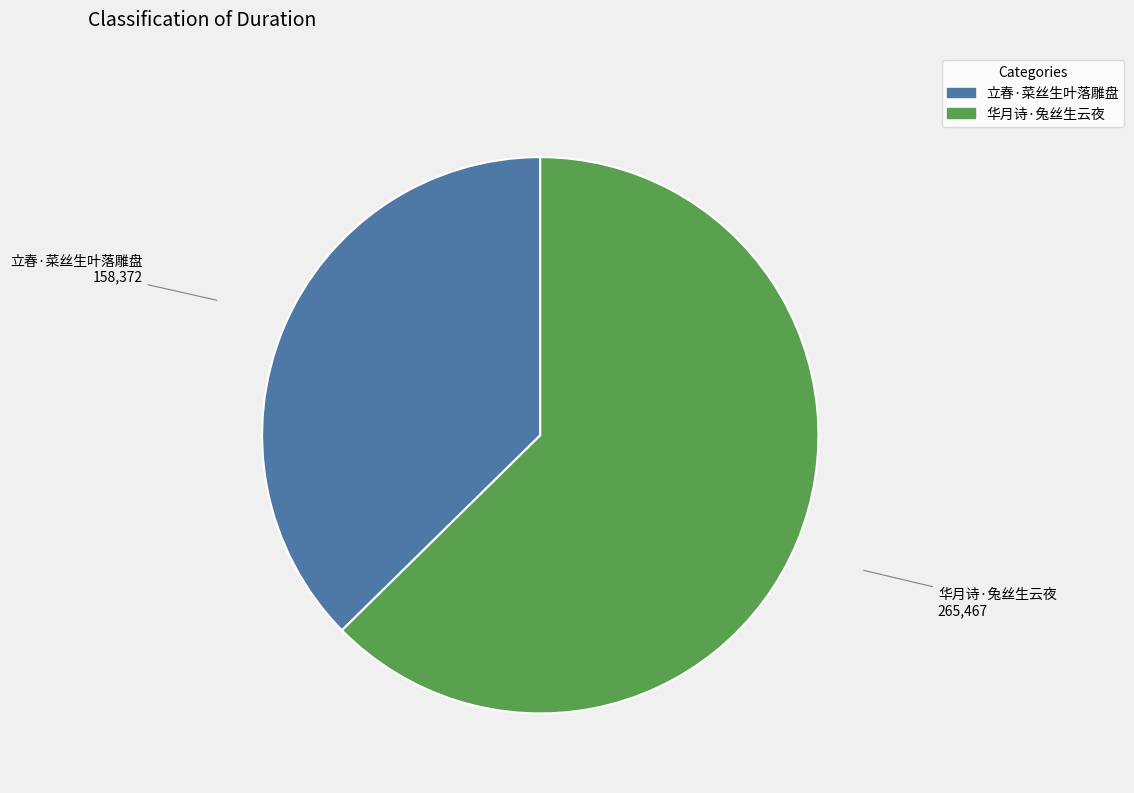

Rank the categories by value from lowest to highest.

立春·菜丝生叶落雕盘, 华月诗·兔丝生云夜